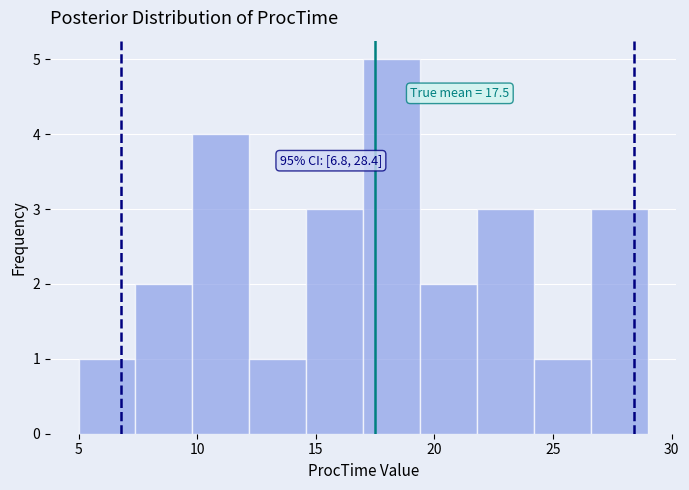

Which range on the x-axis has the tallest bar?

17.0 to 19.4